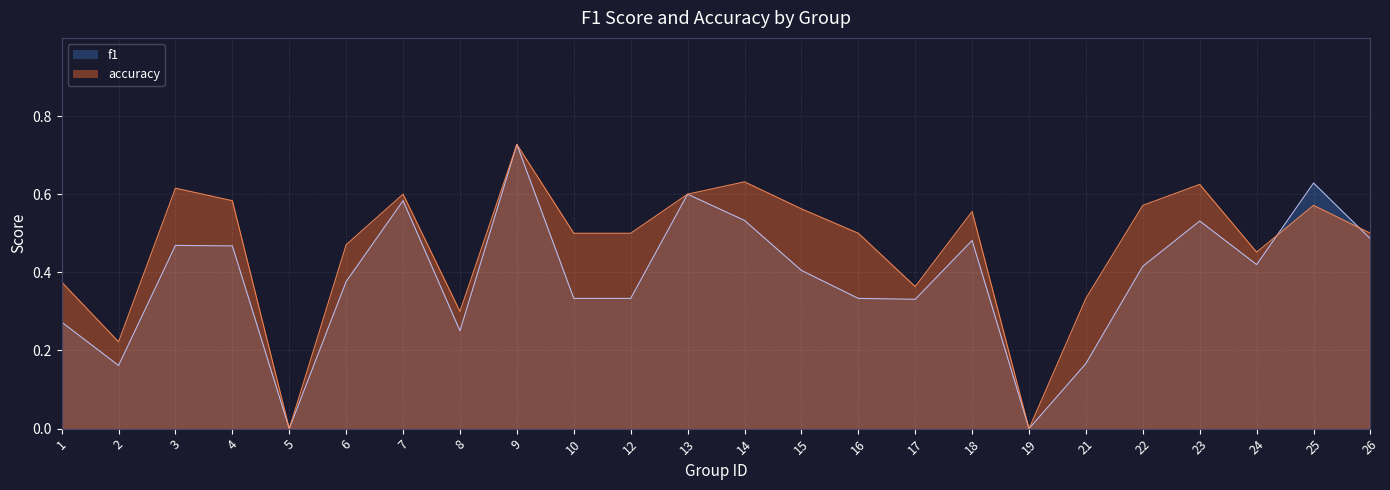

What is the sum of the accuracy values at 6 and 21?

0.8